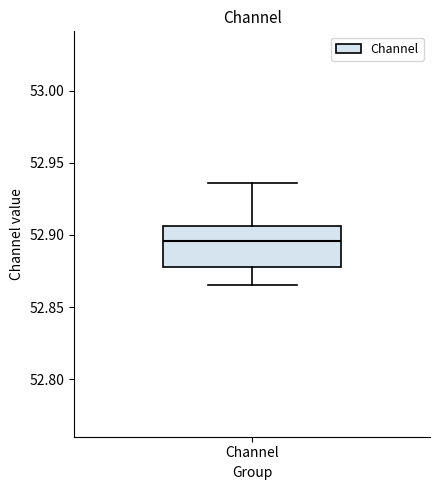

Where is the lower edge of the box for Channel on the y-axis? The values are not printed on the chart, so give them approximately, as read against the axis.

52.880